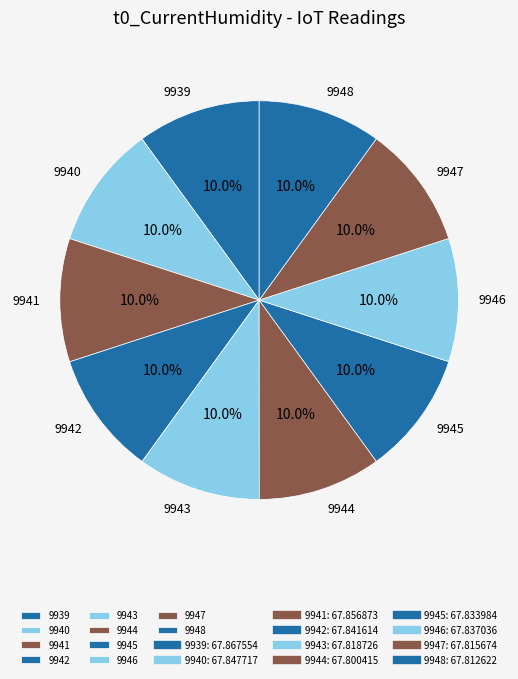

Approximately how many times larger is the value at 9943 compared to 9946?

1.0